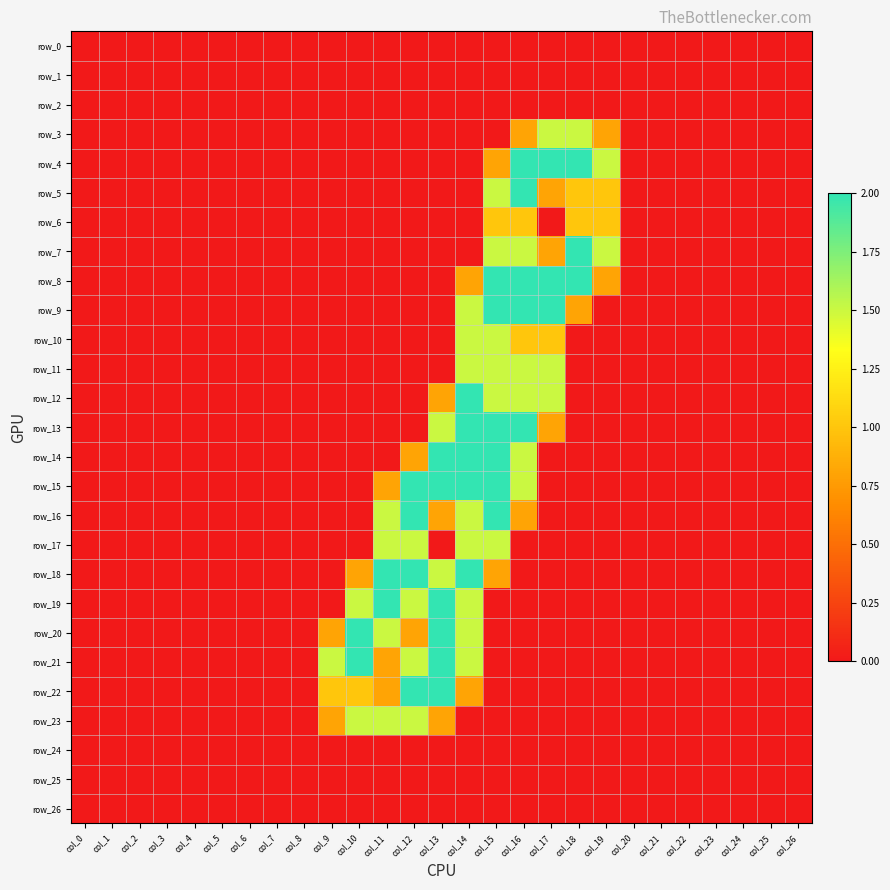

Rank the categories by row_15 value from lowest to highest.

col_0, col_1, col_2, col_3, col_4, col_5, col_6, col_7, col_8, col_9, col_10, col_17, col_18, col_19, col_20, col_21, col_22, col_23, col_24, col_25, col_26, col_11, col_16, col_12, col_13, col_14, col_15